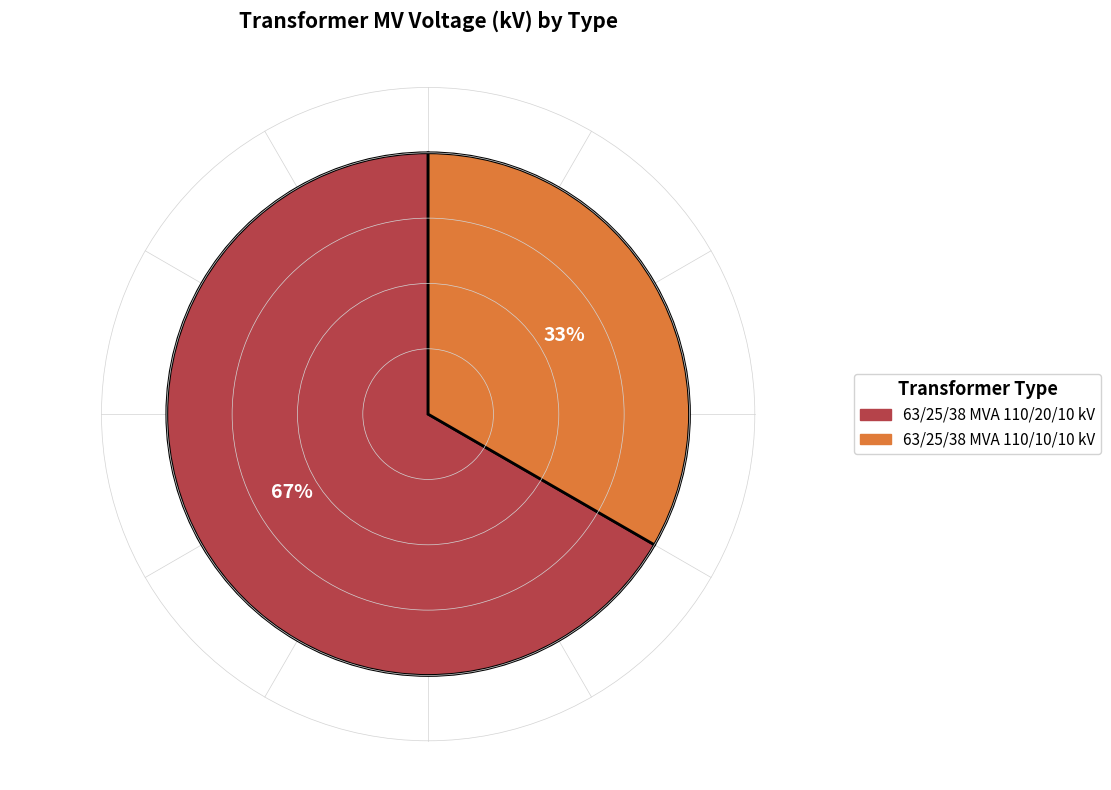

What is the ratio of the value at 63/25/38 MVA 110/10/10 kV to the value at 63/25/38 MVA 110/20/10 kV?

0.5